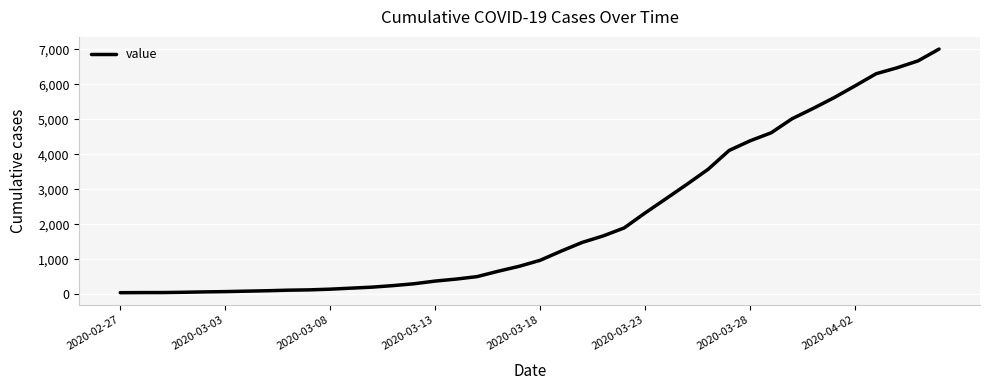

What is the difference between the maximum and minimum values?

6961